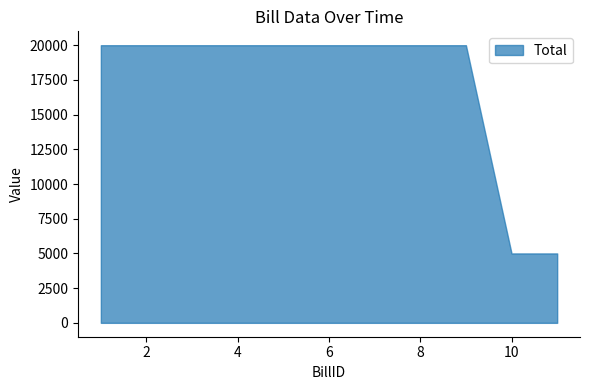

How many distinct data groups are displayed?

1